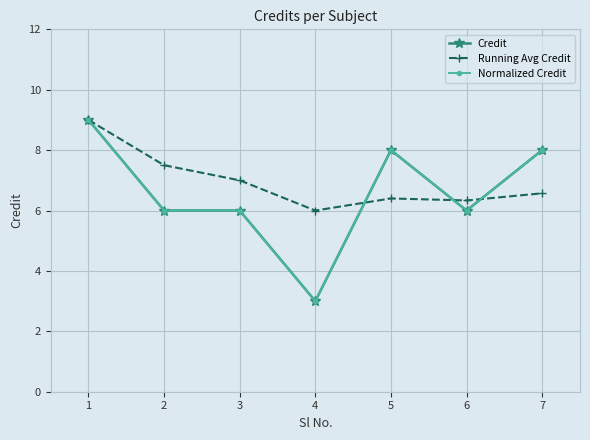

Which category has the lowest value in the Running Avg Credit series?

4